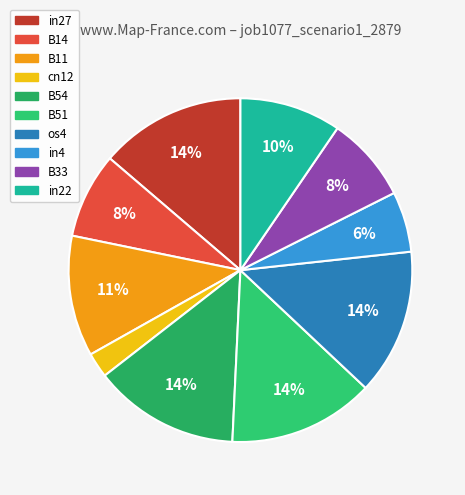

To the nearest percent, what is the combined percentage of B11 and in4?

17%